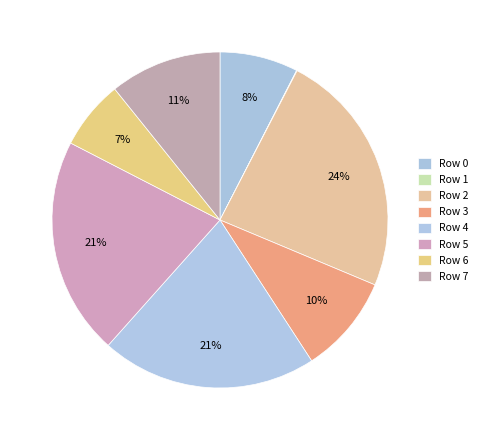

What percentage is the Row 0 slice, to the nearest percent?

8%